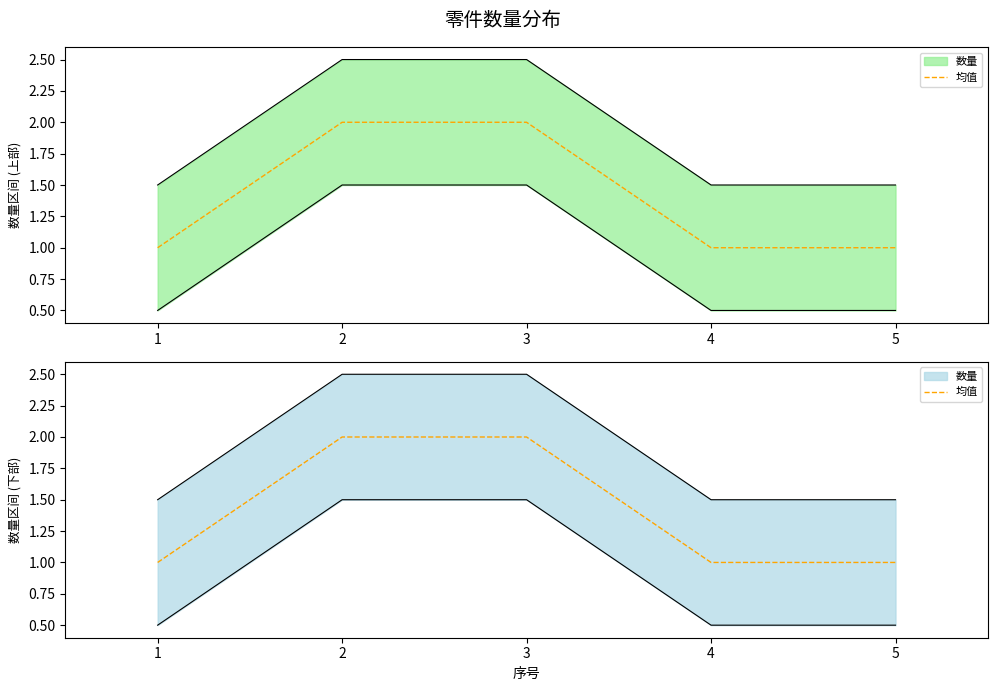

List the labels in order of value, largest first.

2, 3, 1, 4, 5